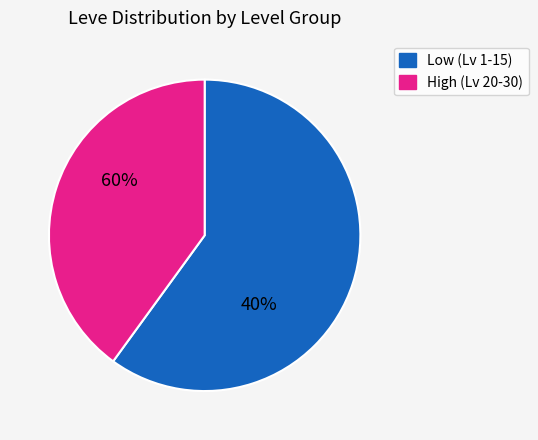

The 9 slice represents 1% of the pie. True or false?

False